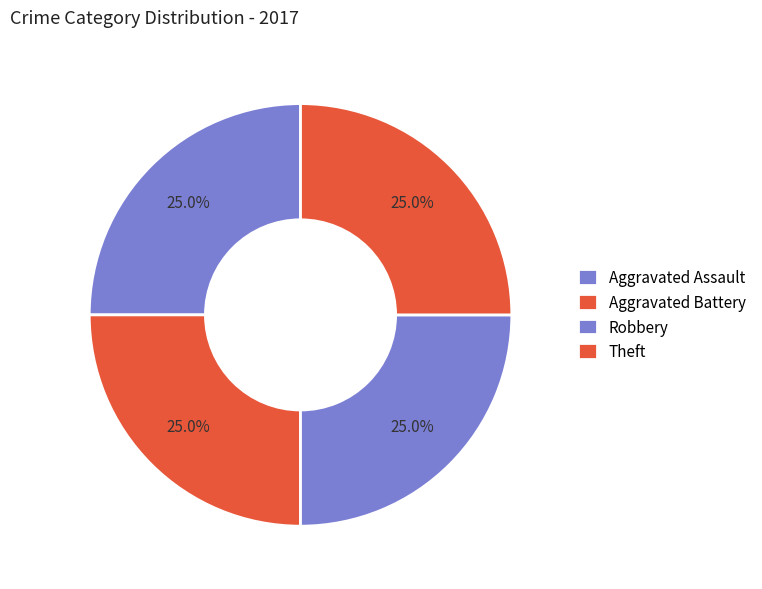

What portion of the pie excludes Theft?

75.0%